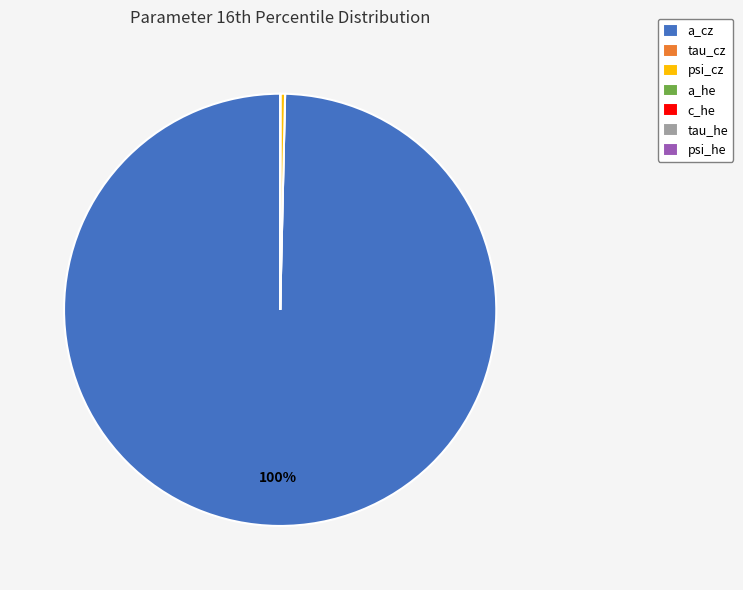

The psi_cz slice represents 0% of the pie. True or false?

True